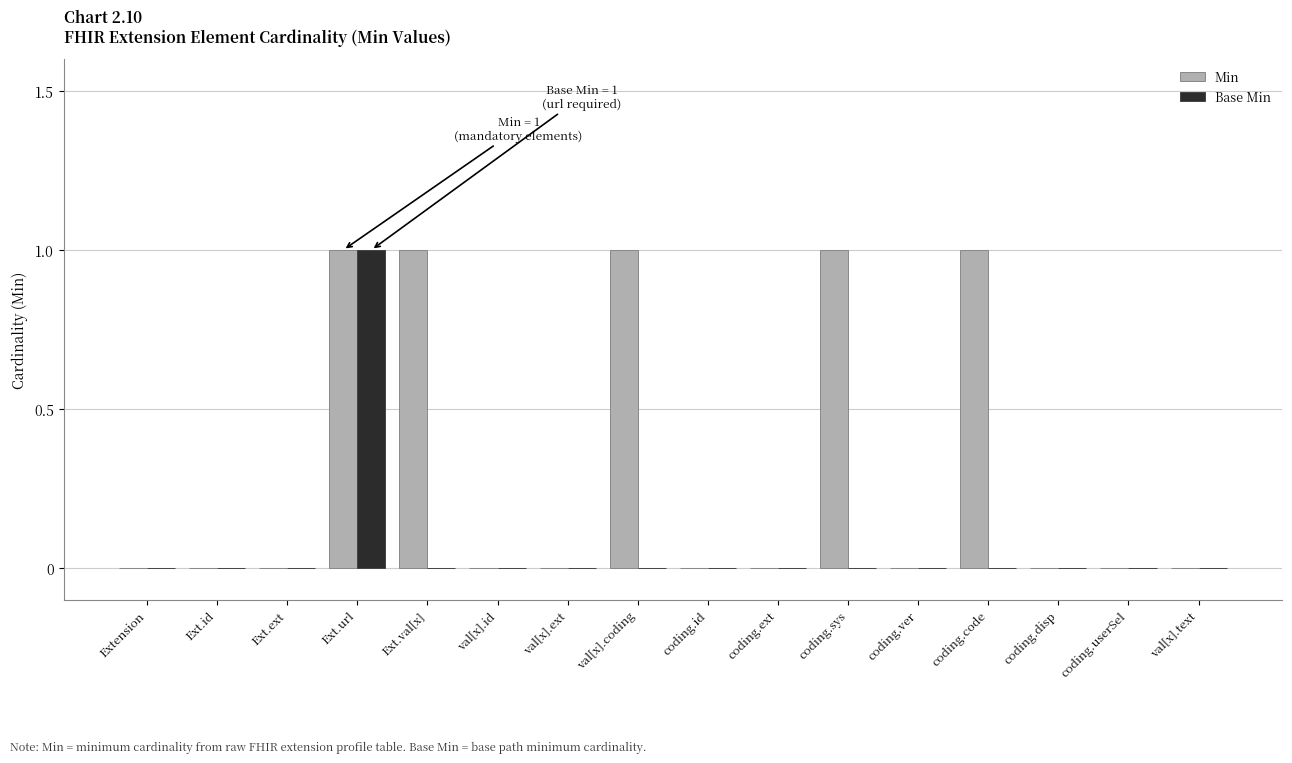

Are the bars horizontal?

No